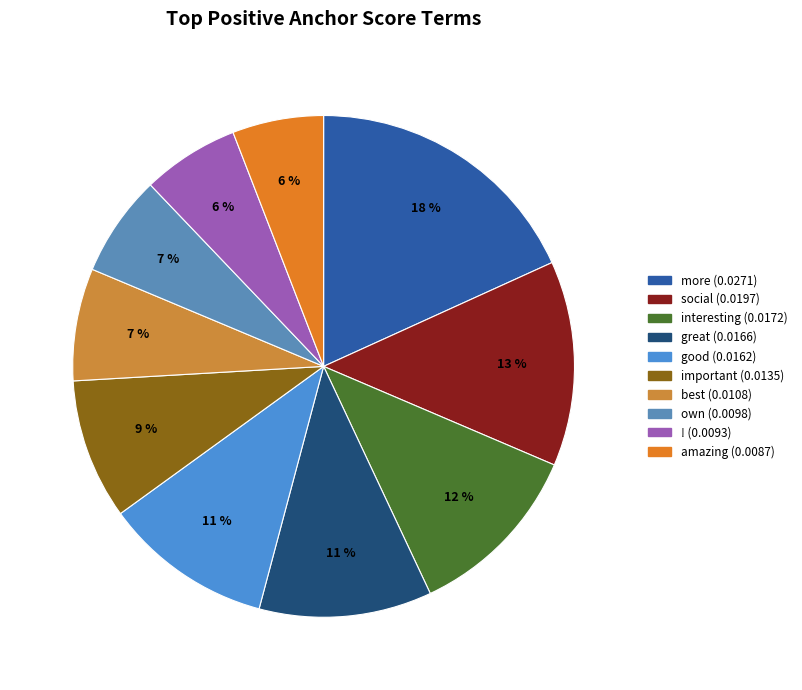

Is social the majority of the pie?

No